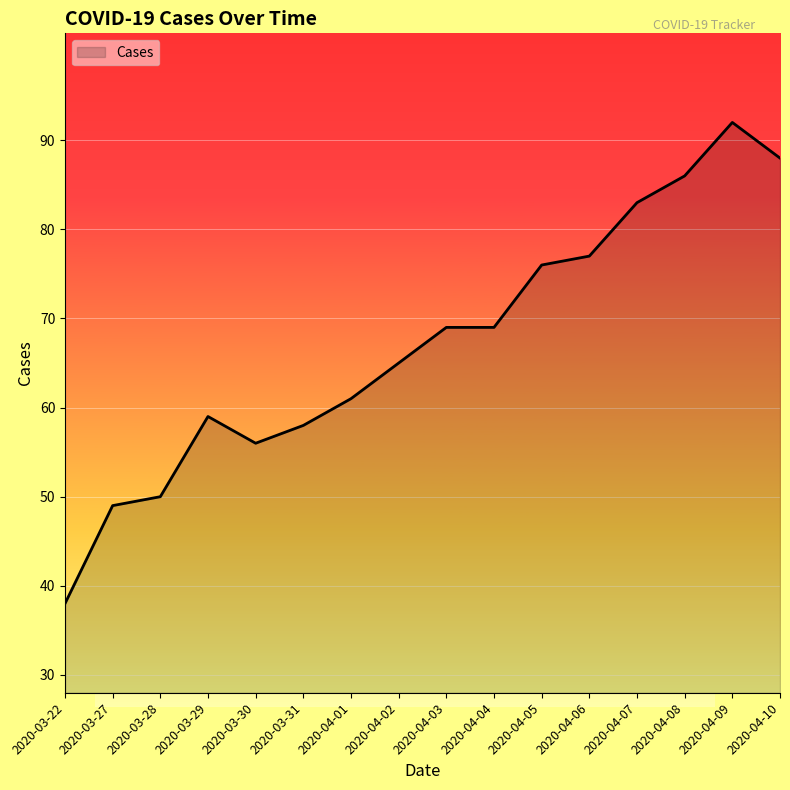

Read the value at 2020-03-31.

58